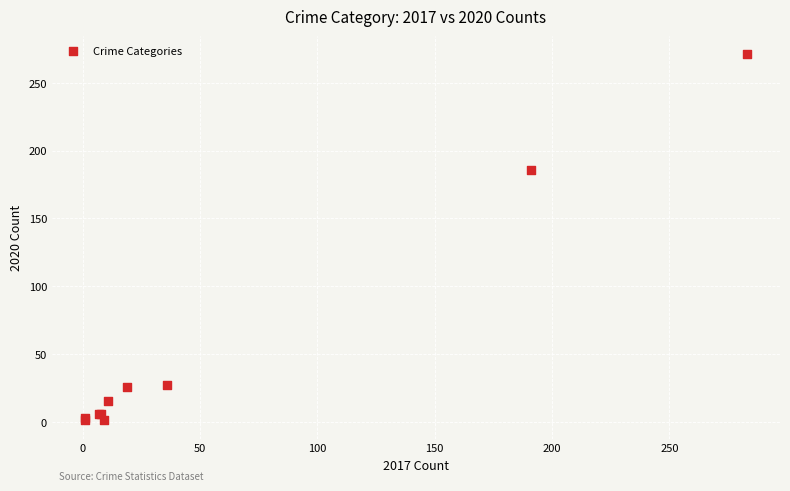

What Y value in the scatter plot is closest to 136?

186